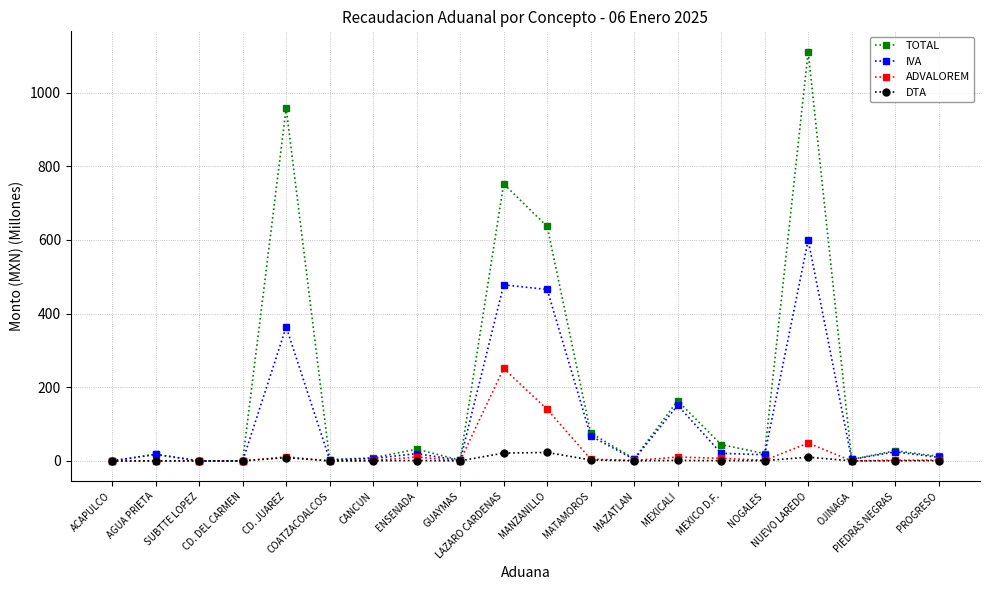

At which category does the chart reach its peak across all series?

NUEVO LAREDO